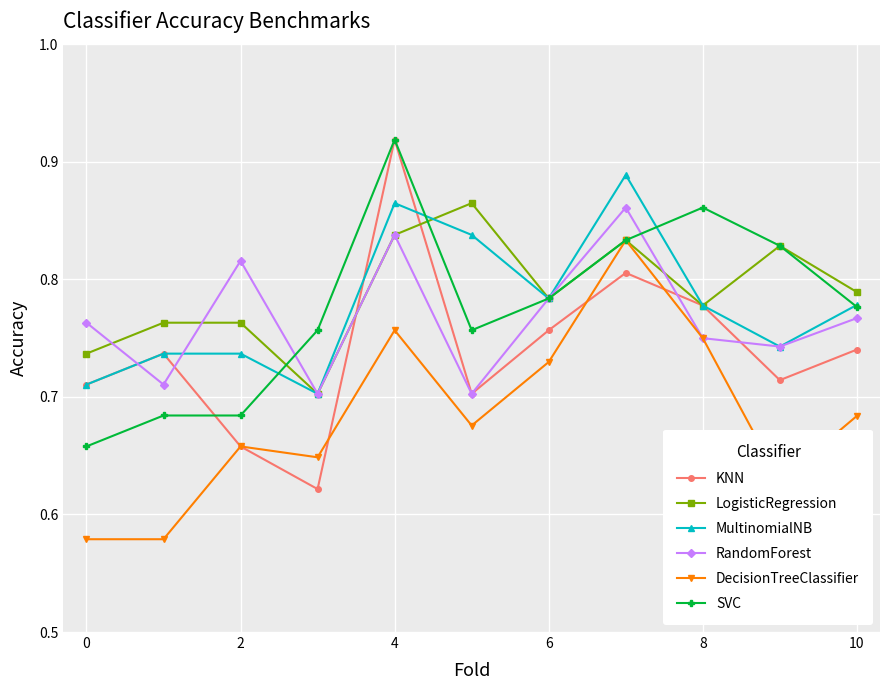

True or false: KNN has more than 0 points higher than both neighbors.

True